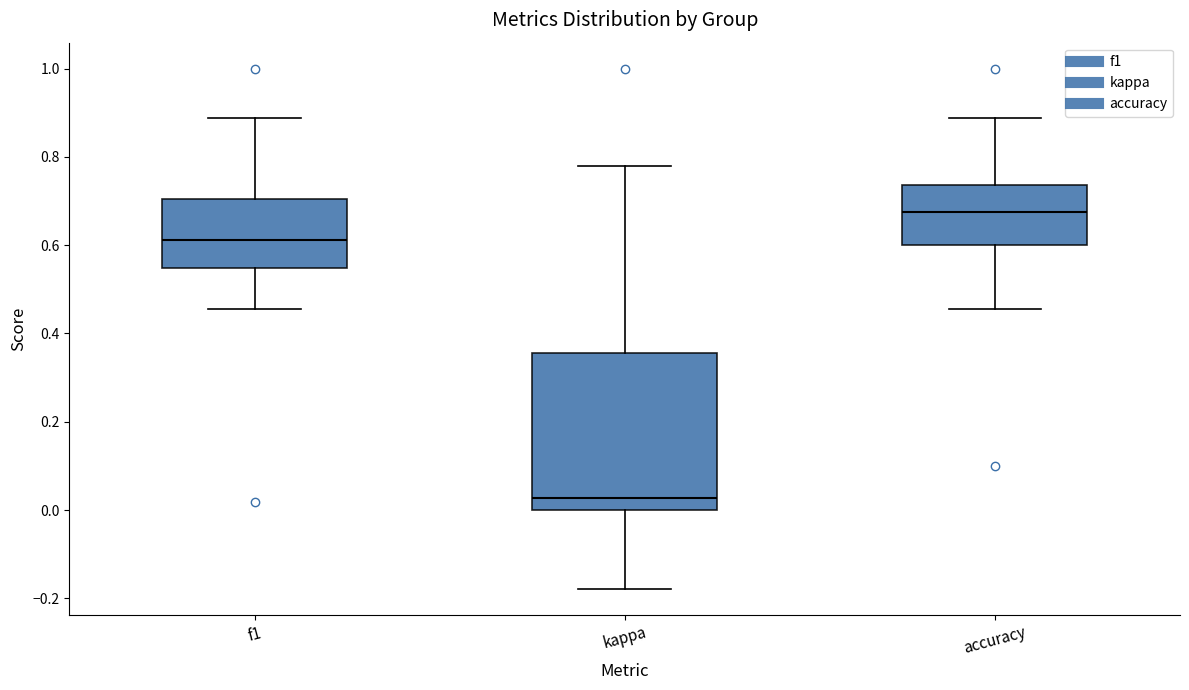

Reading left to right, read every box against the y-axis: the position of its median line, the range the box covers, and the ends of its whiskers. The values are not printed on the chart, so give them approximately, as read against the axis.

f1: median 0.62, box 0.54 to 0.70, whiskers 0.46 to 0.88
kappa: median 0.02, box 0.00 to 0.36, whiskers -0.18 to 0.78
accuracy: median 0.68, box 0.60 to 0.74, whiskers 0.46 to 0.88